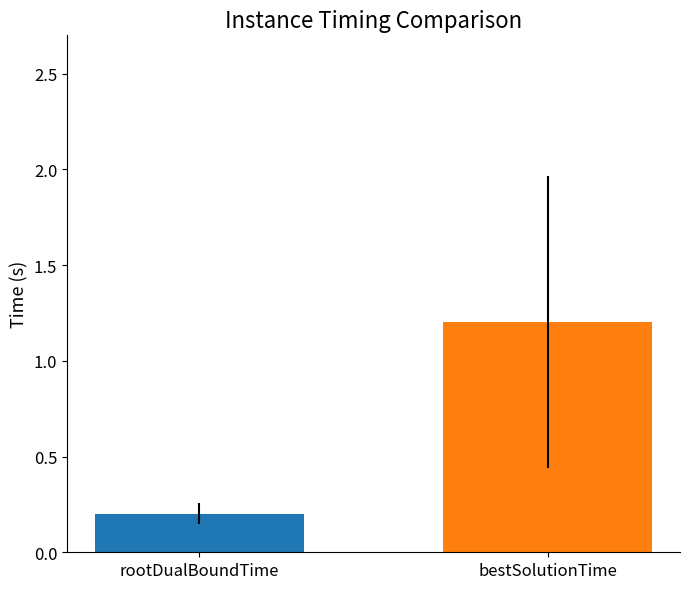

What is the maximum value shown in the chart?

1.2